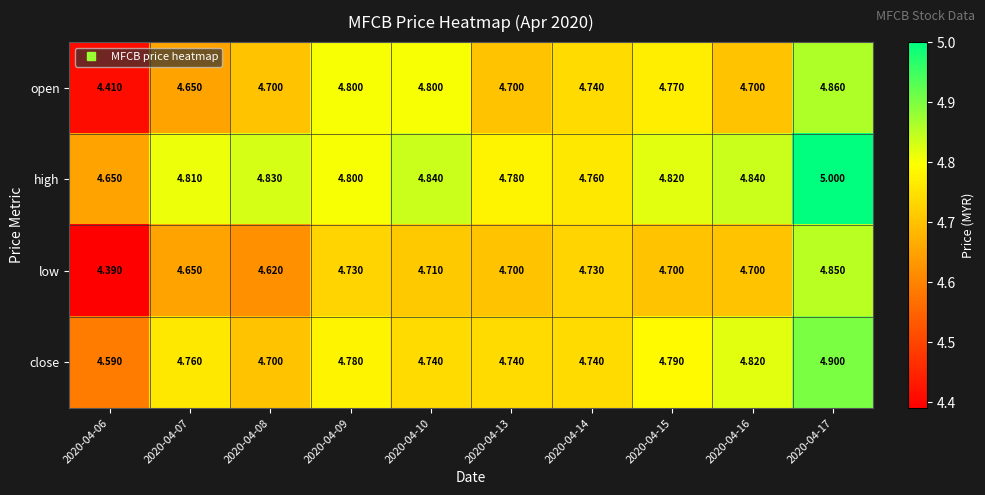

Rank the series by their maximum value, from highest to lowest.

high, close, open, low